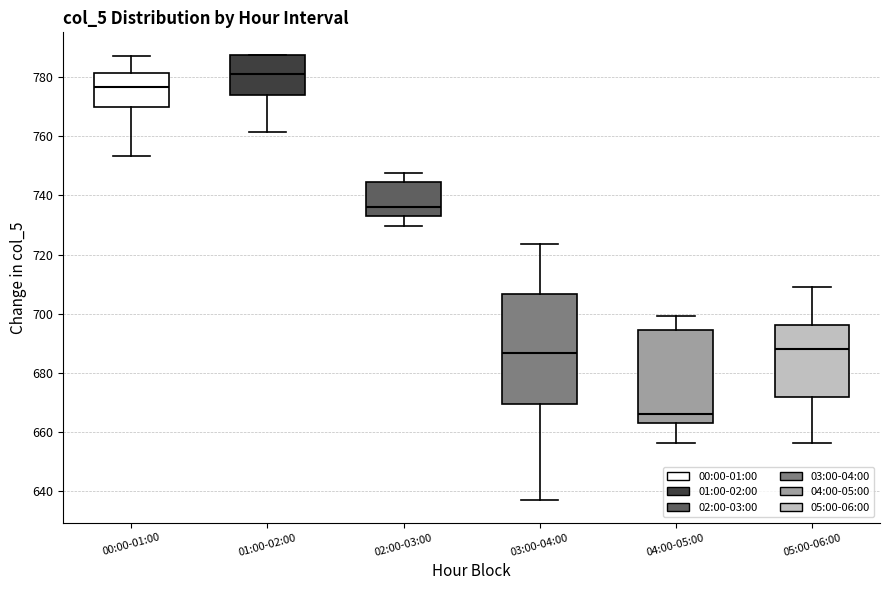

Reading left to right, read every box against the y-axis: the position of its median line, the range the box covers, and the ends of its whiskers. The values are not printed on the chart, so give them approximately, as read against the axis.

00:00-01:00: median 776, box 770 to 782, whiskers 754 to 788
01:00-02:00: median 782, box 774 to 788, whiskers 762 to 788
02:00-03:00: median 736, box 732 to 744, whiskers 730 to 748
03:00-04:00: median 686, box 670 to 706, whiskers 636 to 724
04:00-05:00: median 666, box 664 to 694, whiskers 656 to 700
05:00-06:00: median 688, box 672 to 696, whiskers 656 to 710